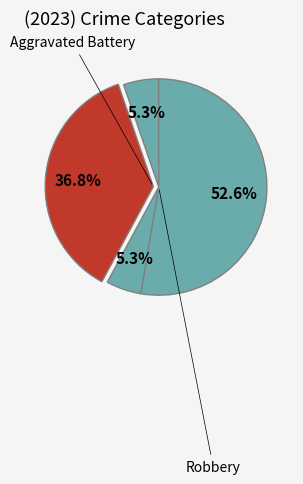

How many segments does this pie chart have?

4